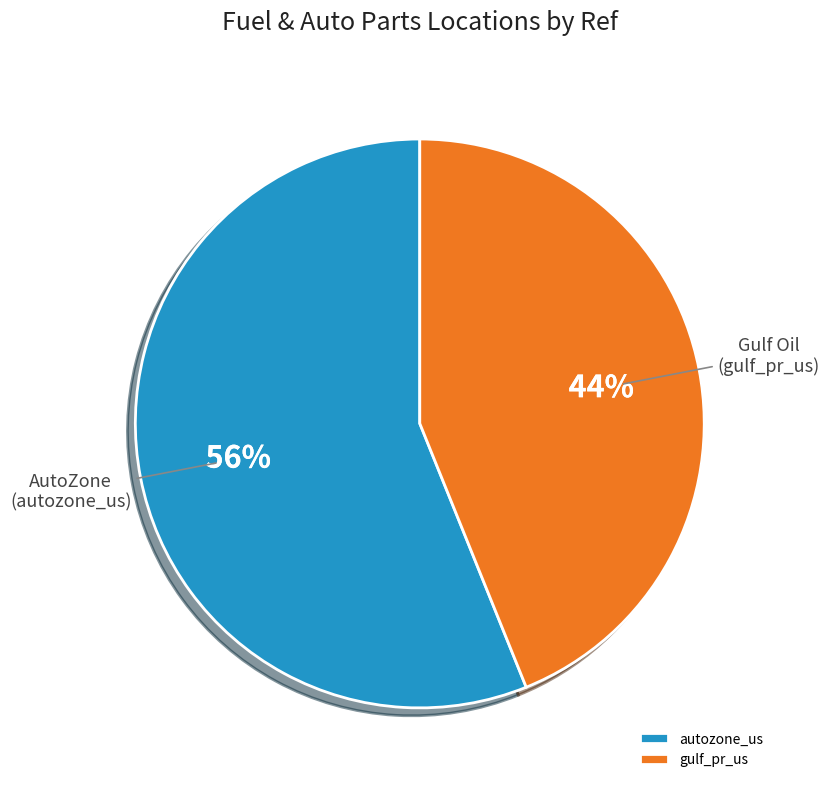

Is it true that gulf_pr_us is 44% of the pie?

True